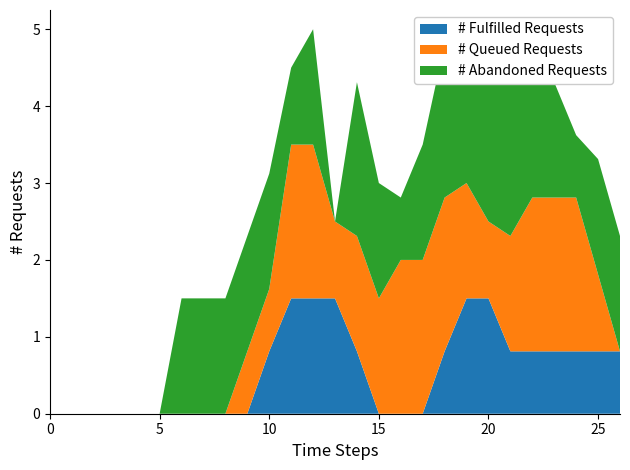

Reading right to left, transcribe all the data shown in this chart.

# Fulfilled Requests: 0.8	0.8	0.8	0.8	0.8	0.8	1.5	1.5	0.8	0.0	0.0	0.0	0.8	1.5	1.5	1.5	0.8	0.0	0.0	0.0	0.0	0.0	0.0	0.0	0.0	0.0	0.0
# Queued Requests: 0.0	1.0	2.0	2.0	2.0	1.5	1.0	1.5	2.0	2.0	2.0	1.5	1.5	1.0	2.0	2.0	0.8	0.8	0.0	0.0	0.0	0.0	0.0	0.0	0.0	0.0	0.0
# Abandoned Requests: 1.5	1.5	0.8	1.5	1.5	2.0	2.0	2.0	2.0	1.5	0.8	1.5	2.0	0.0	1.5	1.0	1.5	1.5	1.5	1.5	1.5	0.0	0.0	0.0	0.0	0.0	0.0